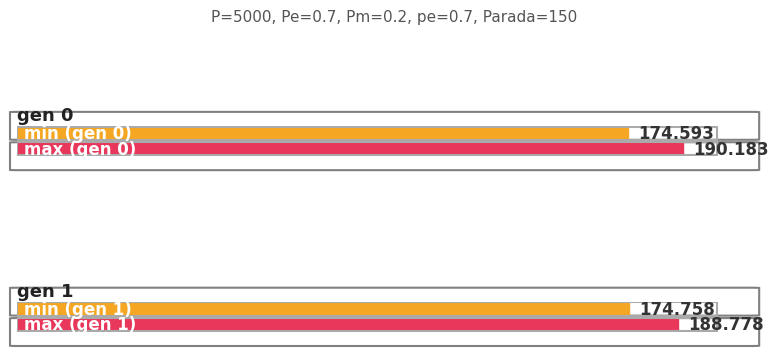

Which has a higher value, gen 0 or gen 1?

gen 1